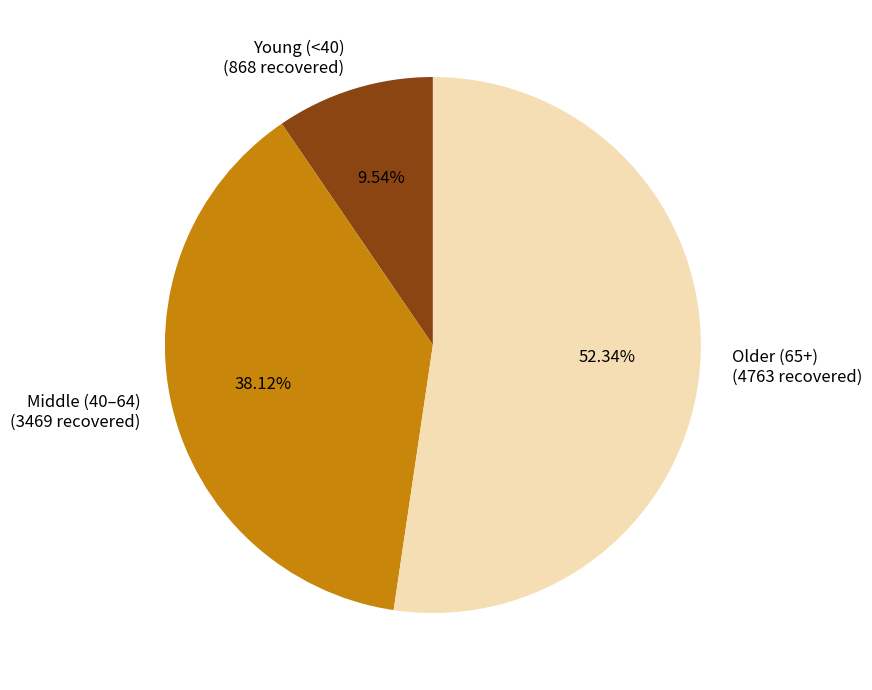

Rank the categories by value from highest to lowest.

Older (65+) (4763 recovered), Middle (40–64) (3469 recovered), Young (<40) (868 recovered)